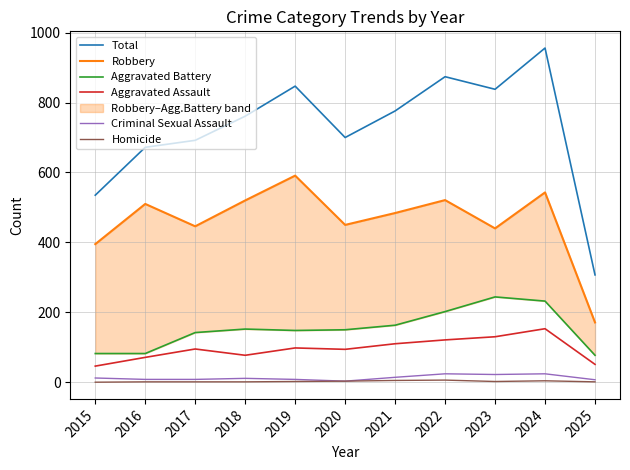

True or false: Aggravated Battery and Aggravated Assault intersect in this chart.

False